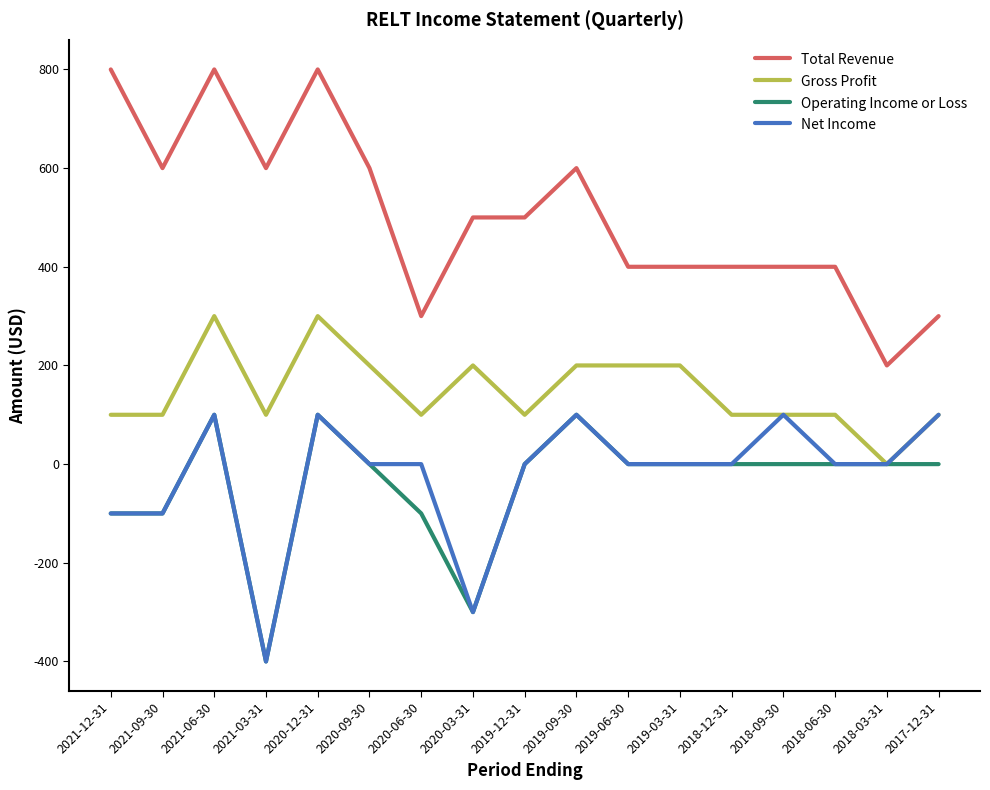

How many lines are shown in the chart?

4